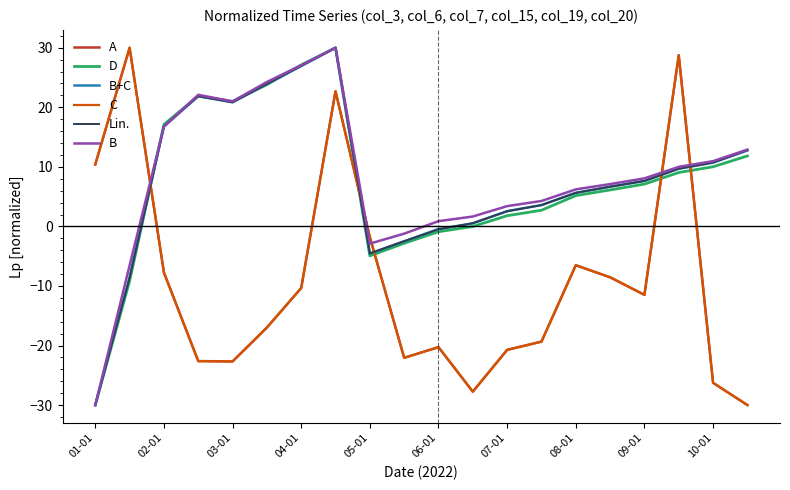

At which category does A reach its first local valley?

03-01